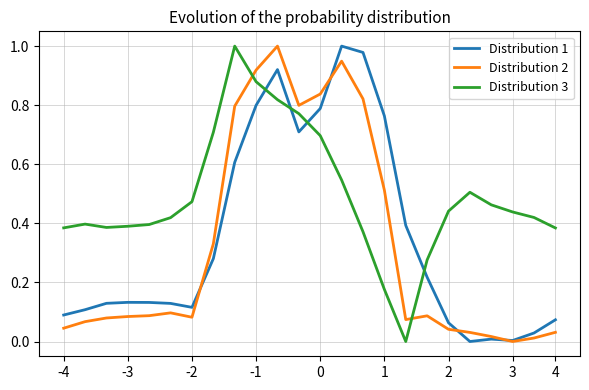

Which series has the largest total across all categories?

Distribution 3